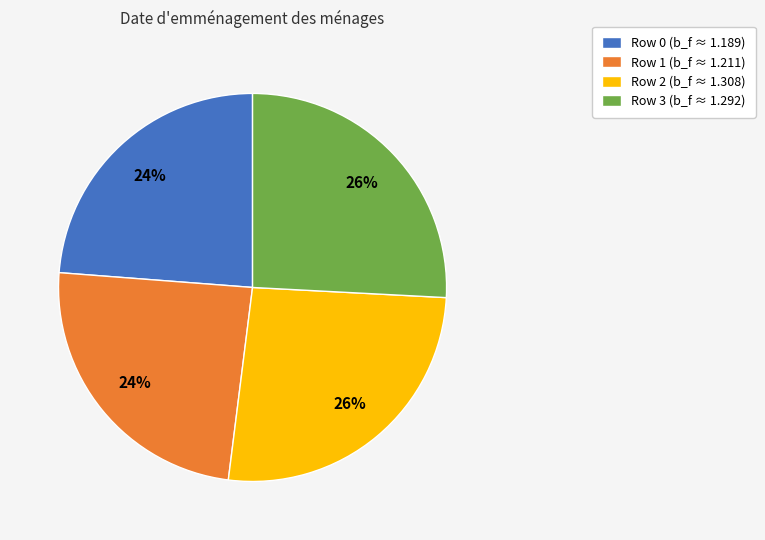

To the nearest percent, what is the average slice percentage?

25%